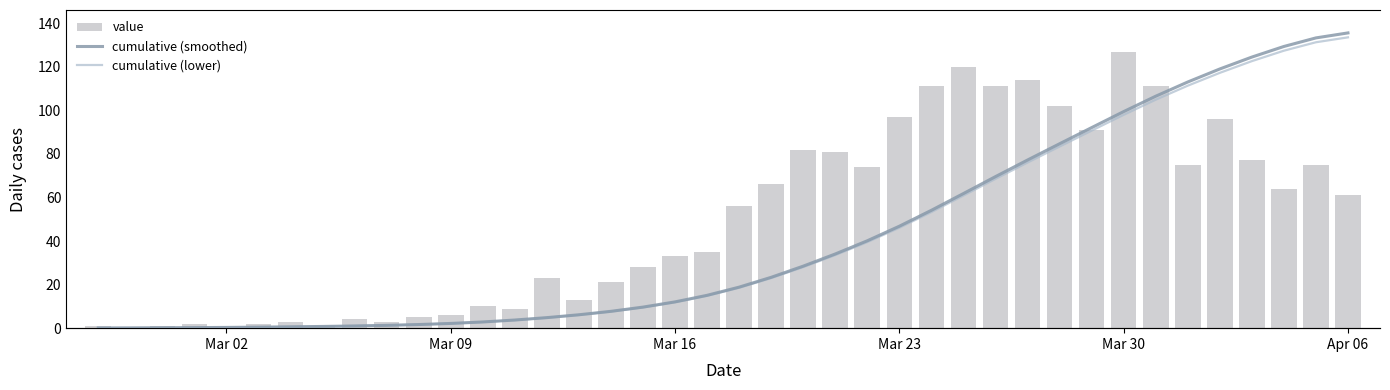

How many series are shown in this chart?

3